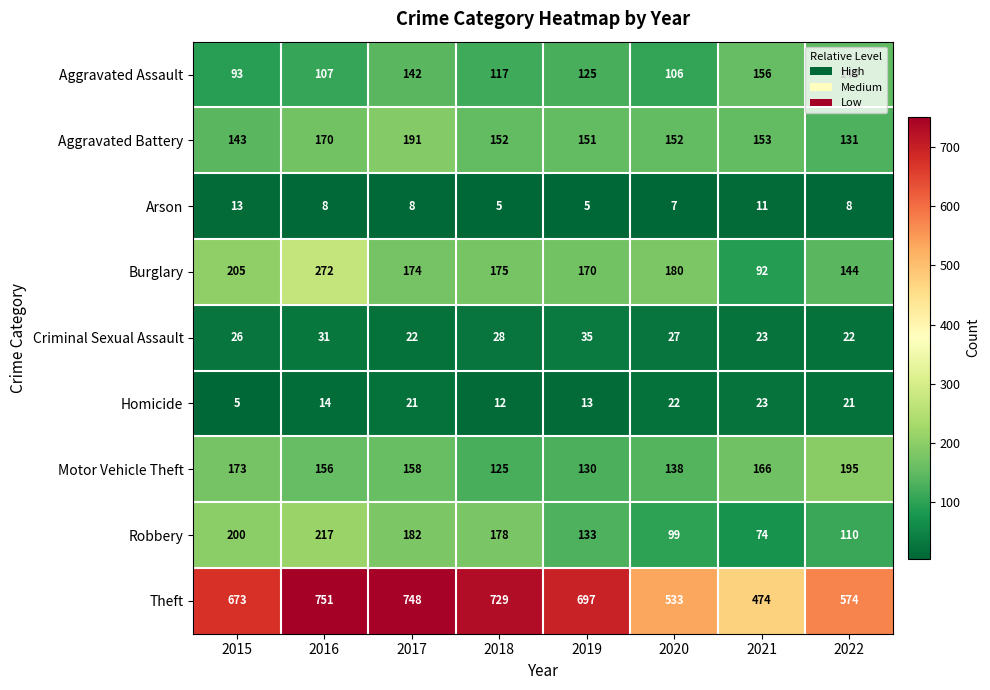

The Criminal Sexual Assault series shows 47 at 2018. True or false?

False